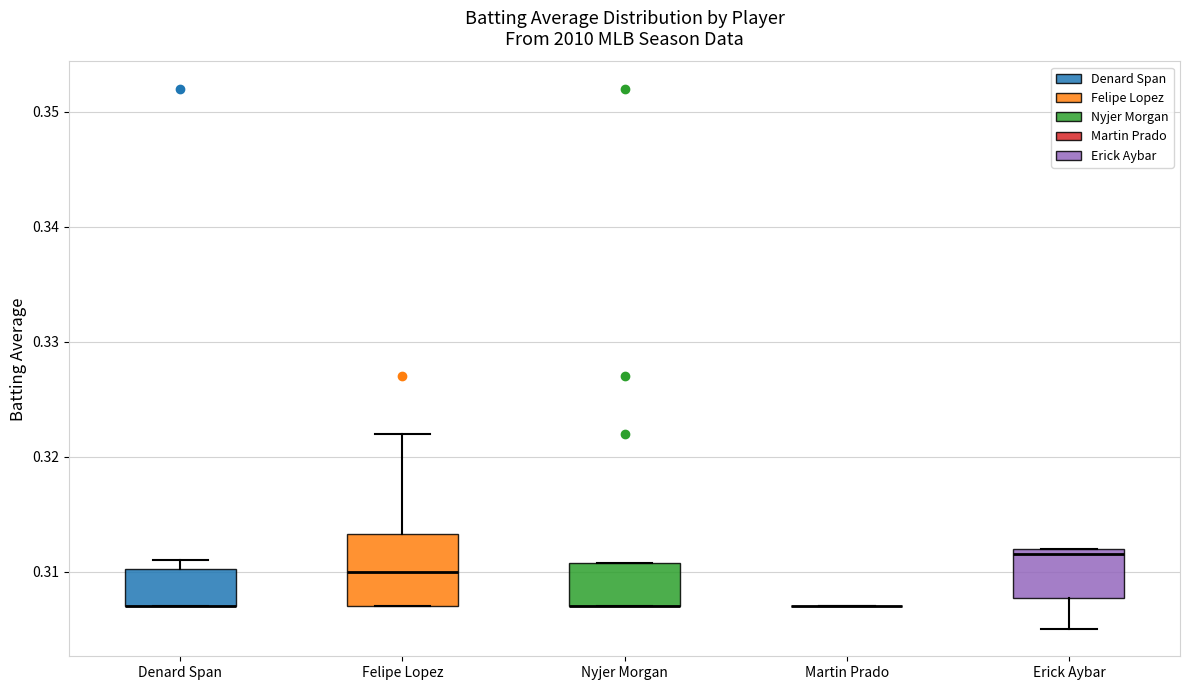

Where is the lower edge of the box for Denard Span on the y-axis? The values are not printed on the chart, so give them approximately, as read against the axis.

0.307